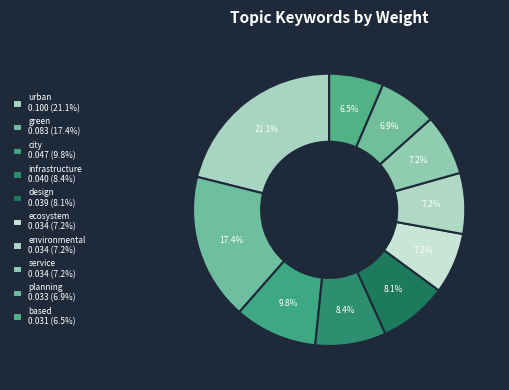

Rank the categories by value from lowest to highest.

based, planning, ecosystem, environmental, service, design, infrastructure, city, green, urban